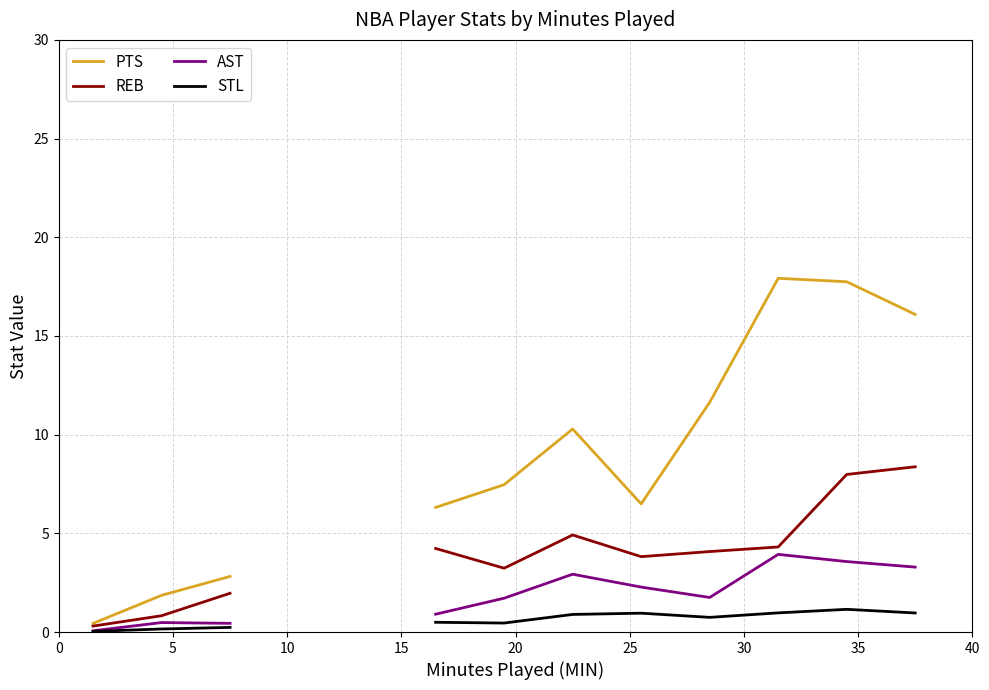

True or false: PTS and STL cross at least once.

False